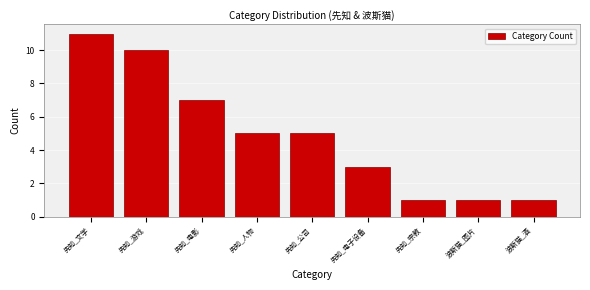

Reading left to right, transcribe all the data shown in this chart.

先知_文学=11	先知_游戏=10	先知_电影=7	先知_人物=5	先知_公司=5	先知_电子设备=3	先知_宗教=1	波斯猫_图片=1	波斯猫_酒=1